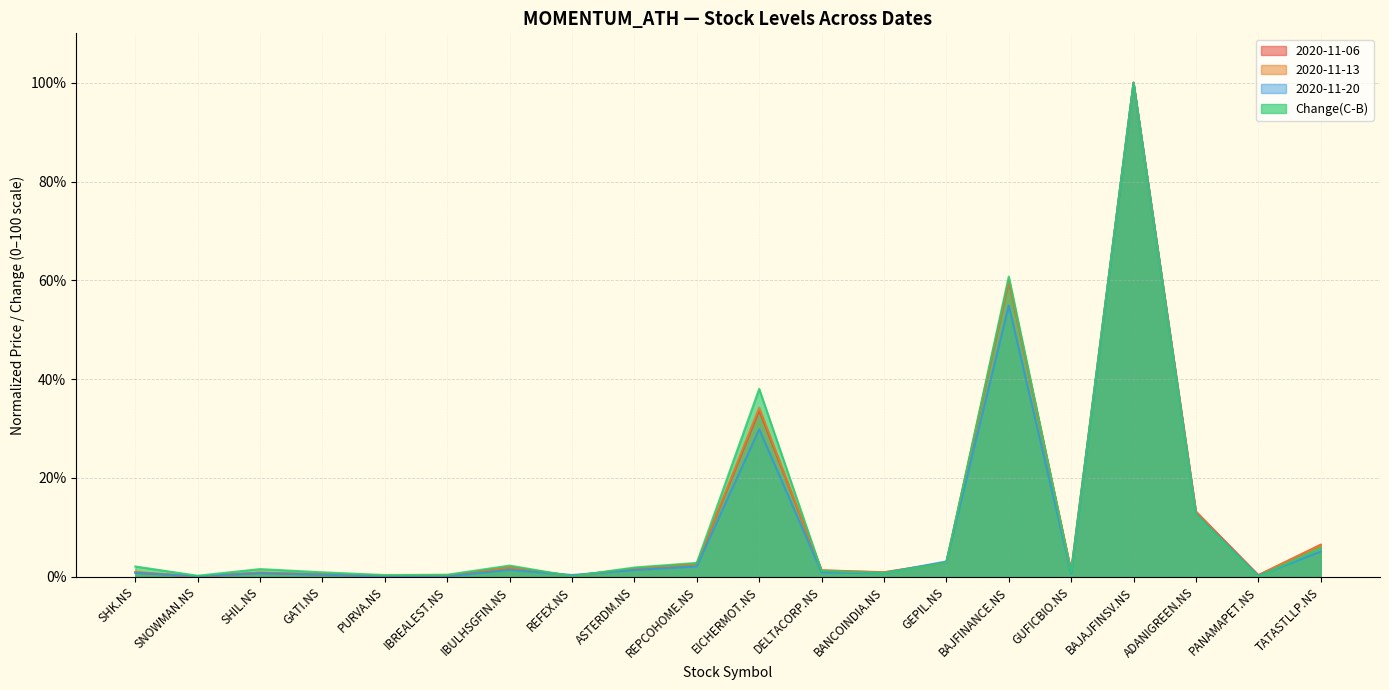

What value does the 2020-11-13 series have at GATI.NS?

0.5